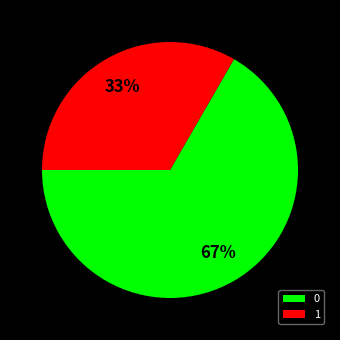

Which slice is the smallest?

1